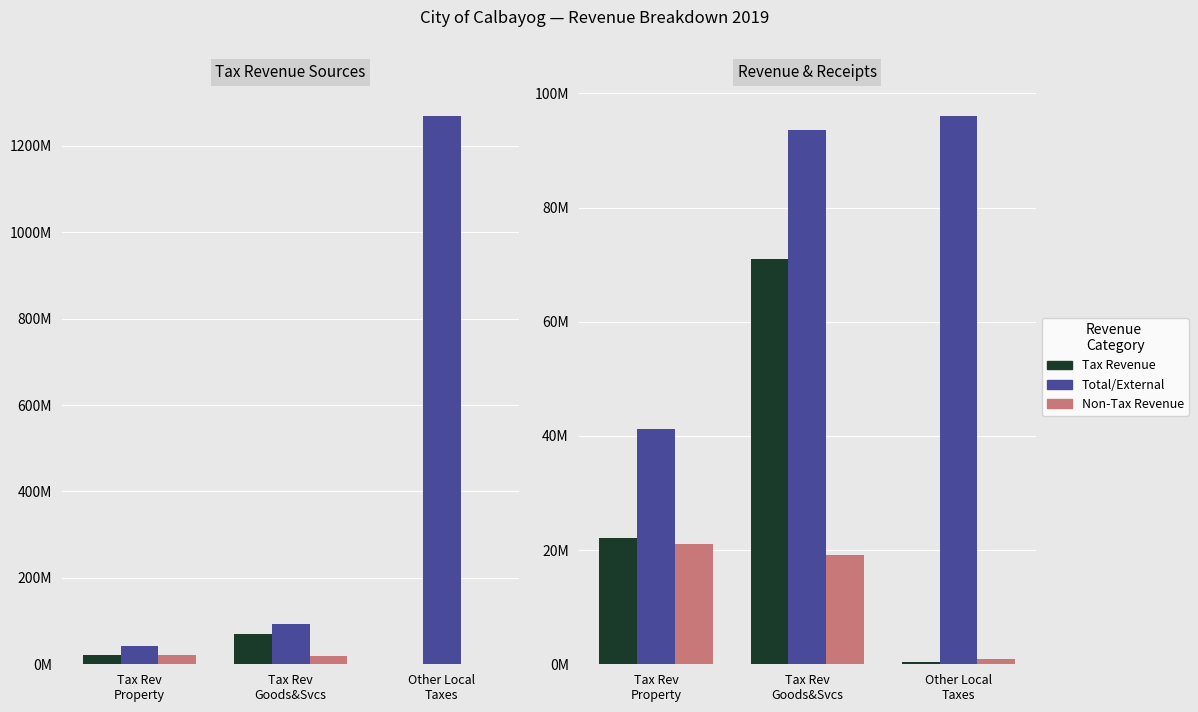

Reading left to right, what are all the values shown in this chart?

Tax Revenue: 22135412.7	71049896.9	405808.0
Total/External: 41212743.0	93591117.7	96133662.0
Non-Tax Revenue: 21143288.3	19178743.3	890711.4